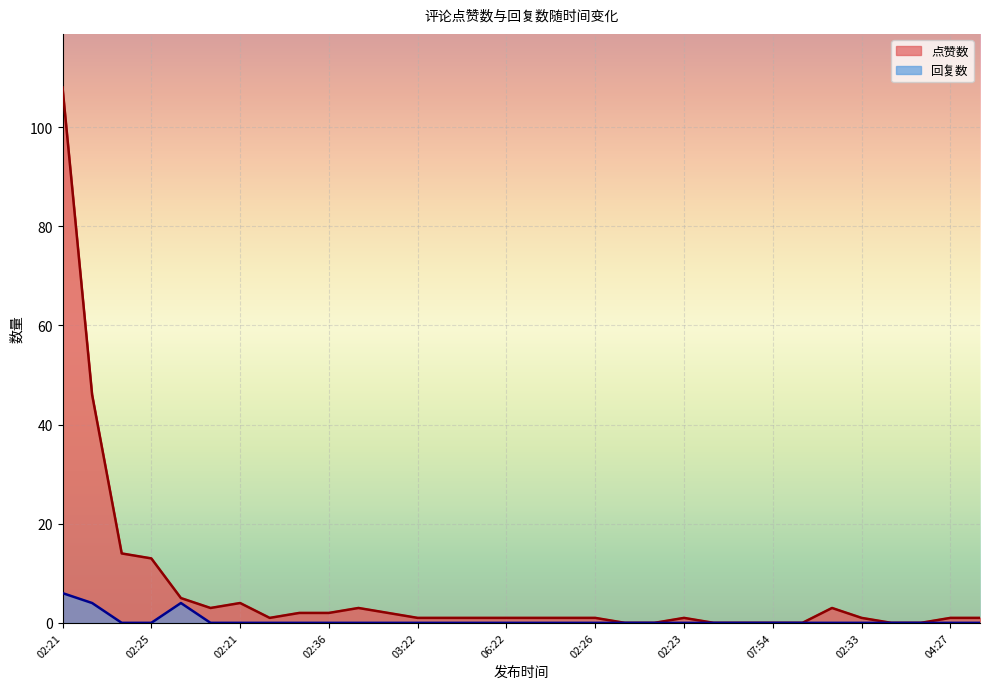

Count the 回复数 values in the range 0 to 1.

29